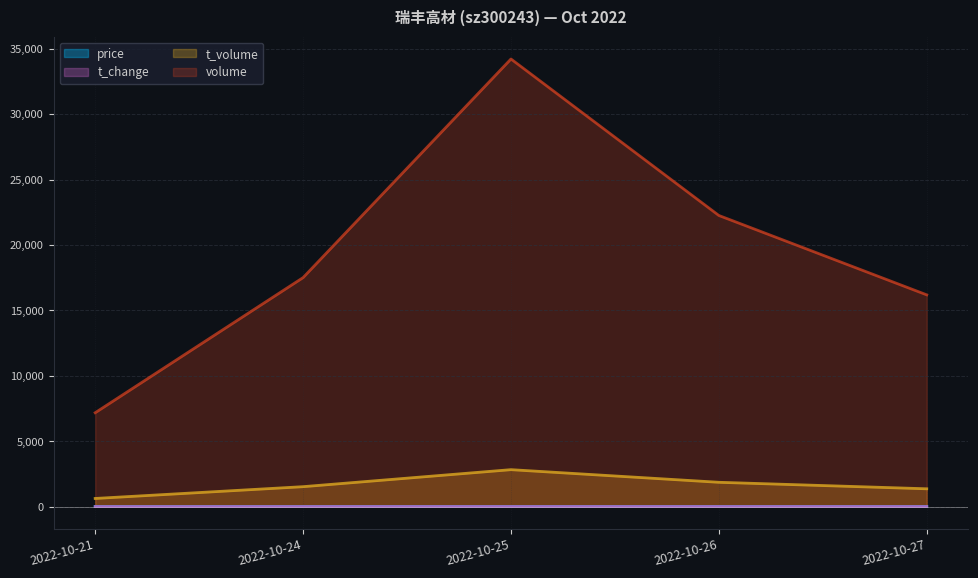

Rank the series by their maximum value, from highest to lowest.

volume, t_volume, price, t_change